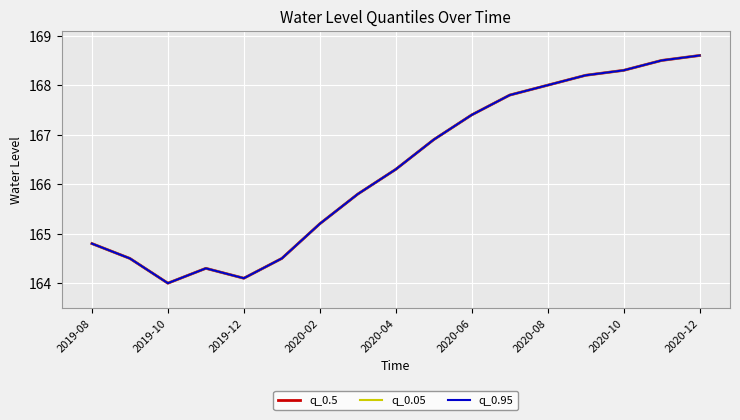

How many lines are shown in the chart?

3